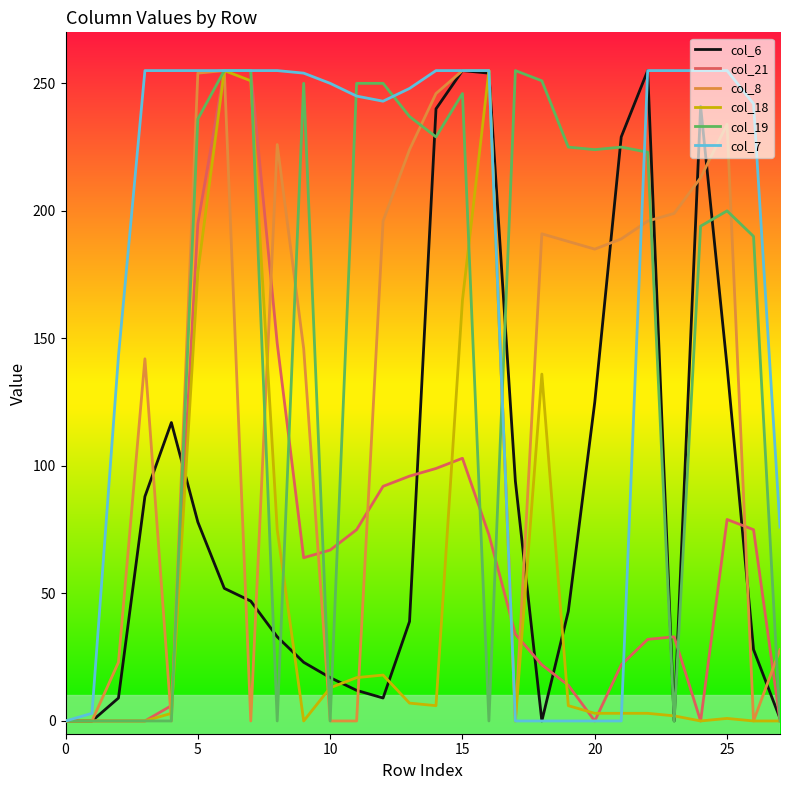

How many interior local valleys does the col_6 series have?

3